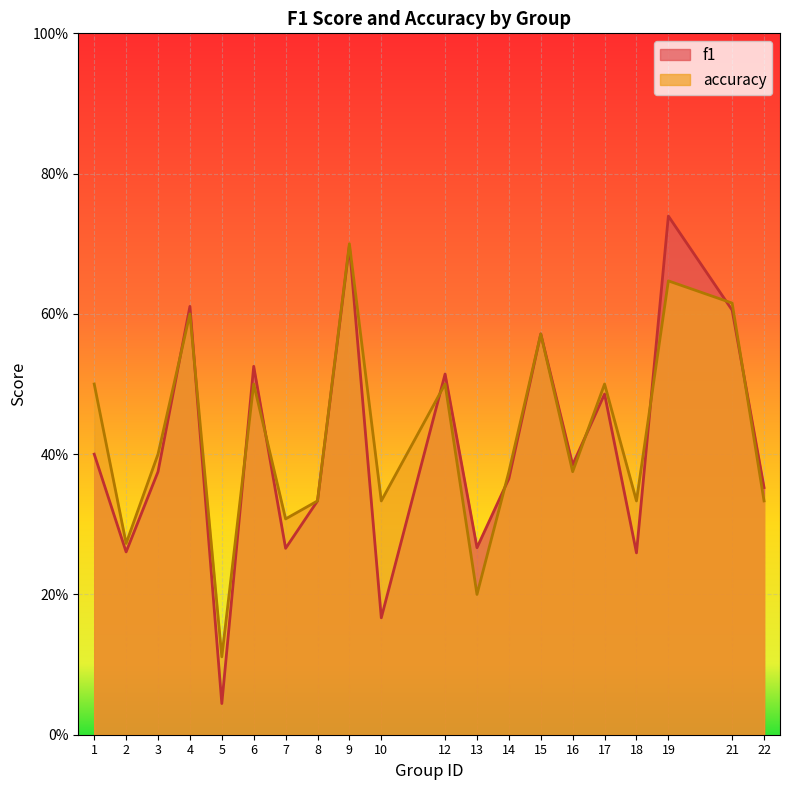

Reading left to right, what are all the values shown in this chart?

f1: 1=0.4	2=0.3	3=0.4	4=0.6	5=0.0	6=0.5	7=0.3	8=0.3	9=0.7	10=0.2	12=0.5	13=0.3	14=0.4	15=0.6	16=0.4	17=0.5	18=0.3	19=0.7	21=0.6	22=0.4
accuracy: 1=0.5	2=0.3	3=0.4	4=0.6	5=0.1	6=0.5	7=0.3	8=0.3	9=0.7	10=0.3	12=0.5	13=0.2	14=0.4	15=0.6	16=0.4	17=0.5	18=0.3	19=0.6	21=0.6	22=0.3